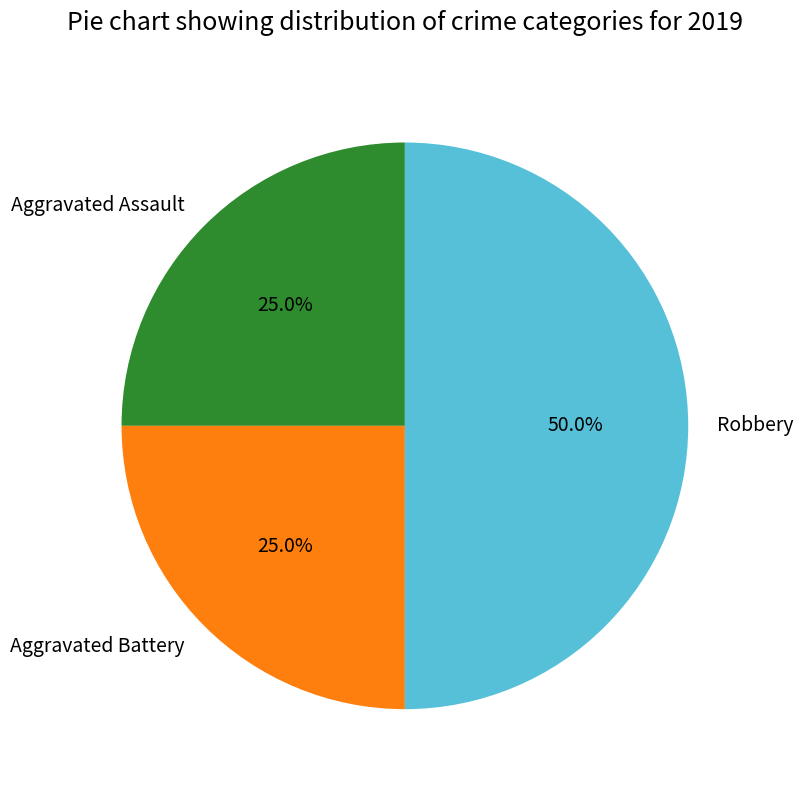

Which category has the biggest portion of the pie?

Robbery